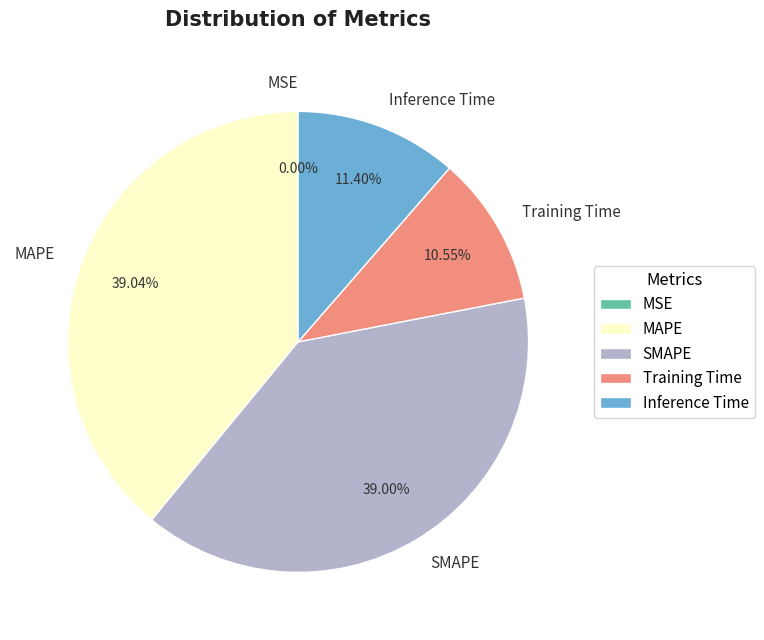

To the nearest percent, what is the difference between the largest and smallest slice percentages?

39%